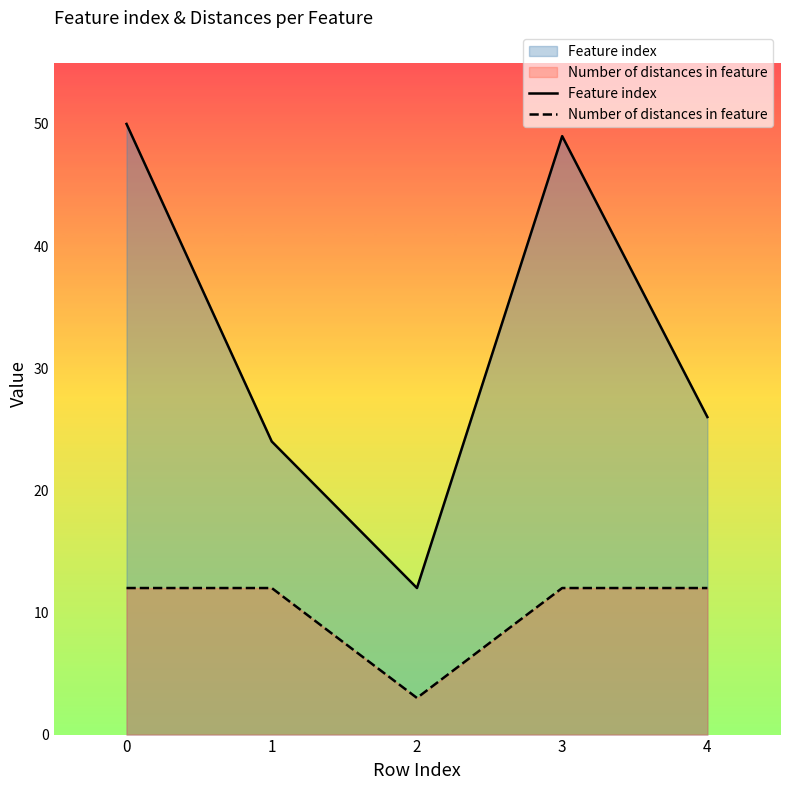

What is the value of the Number of distances in feature point at the 2nd from the left?

12